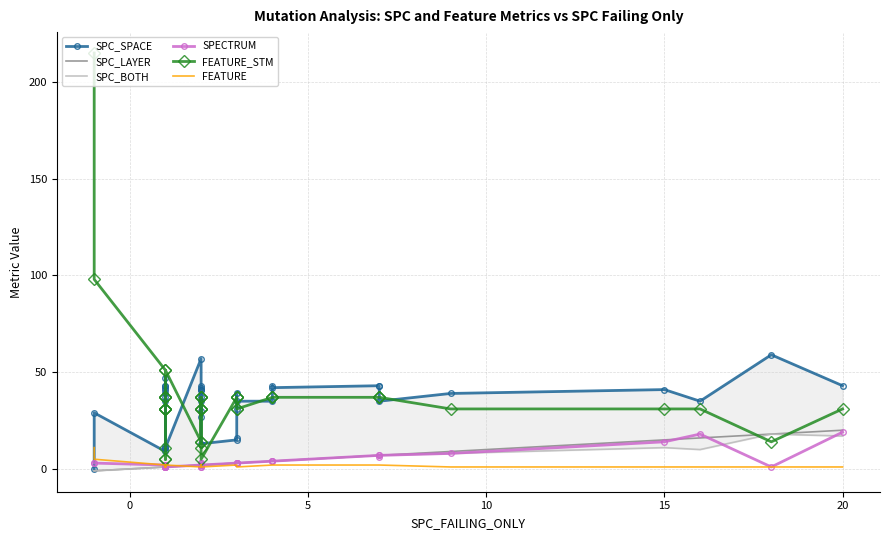

How many interior local valleys does the SPC_SPACE series have?

11